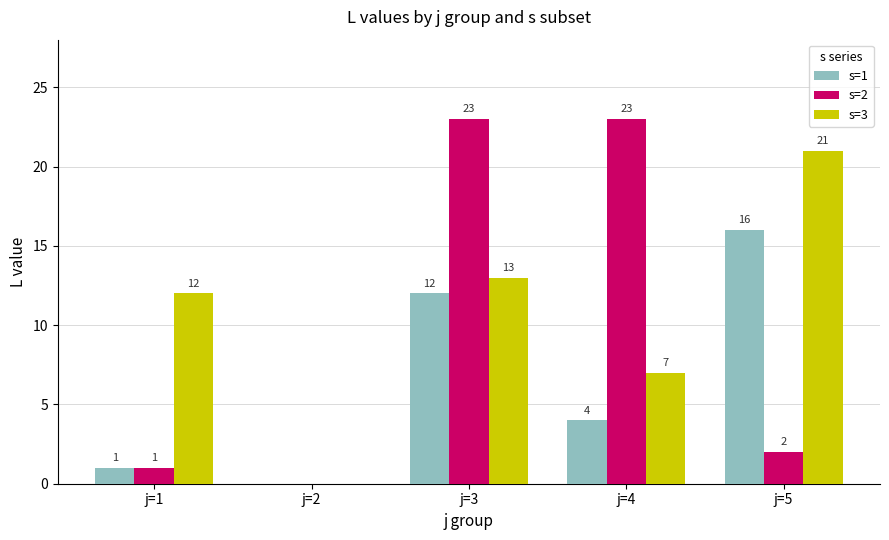

Are the bars grouped side by side (vs. stacked)?

Yes